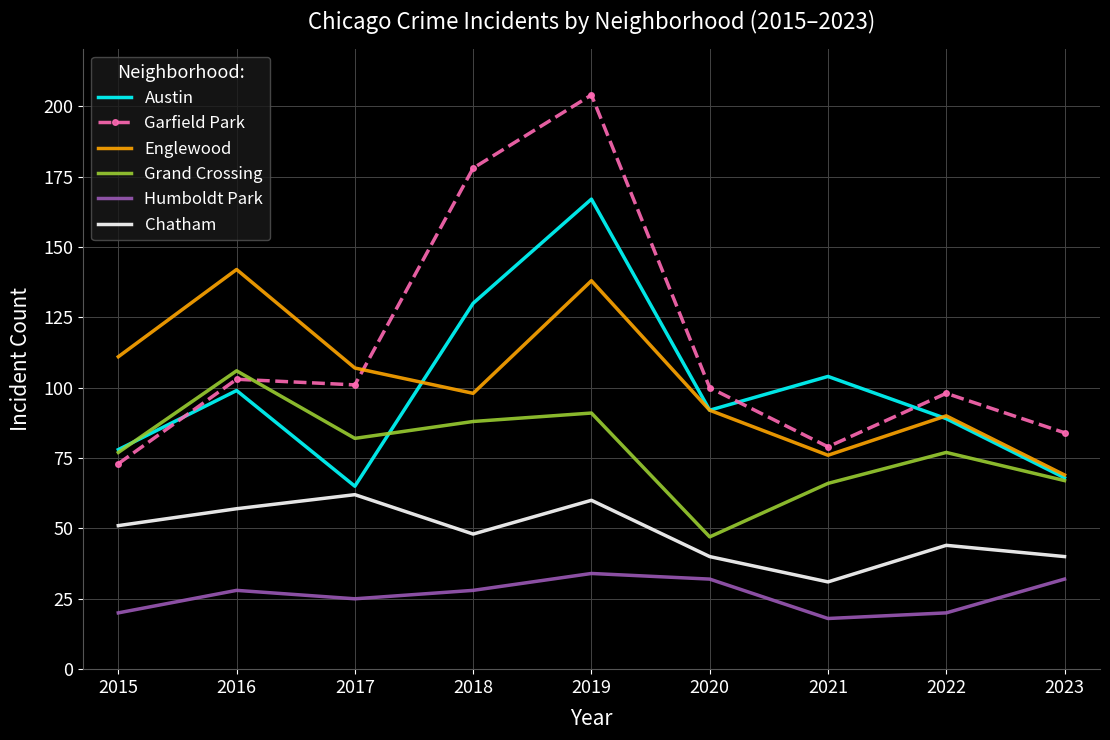

What are all the series names shown in the legend?

Austin, Garfield Park, Englewood, Grand Crossing, Humboldt Park, Chatham